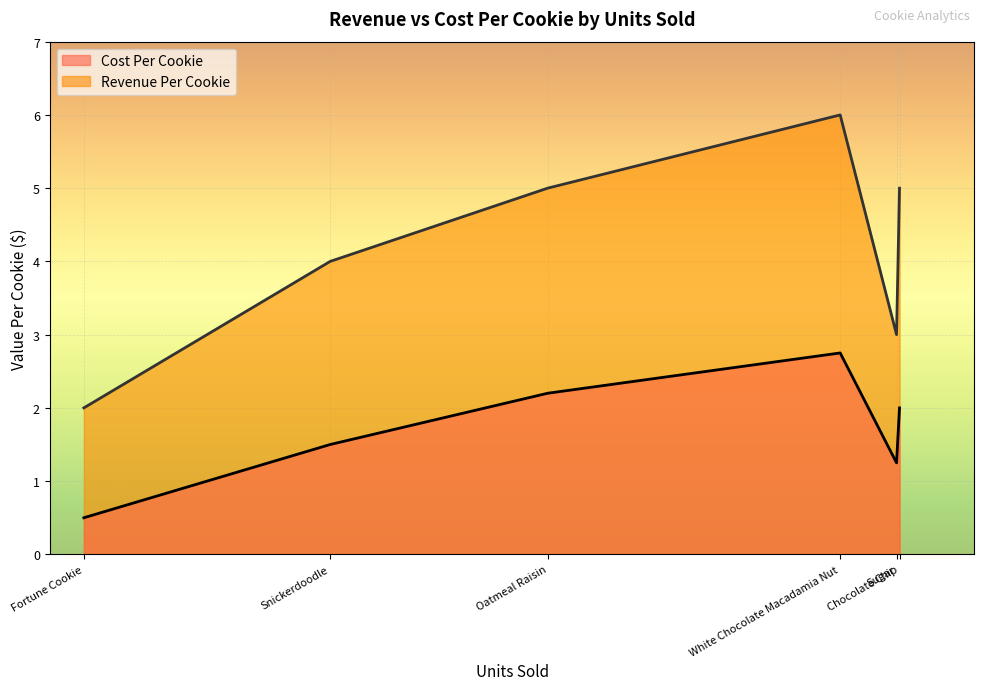

At how many categories does at least one series exceed 0?

6